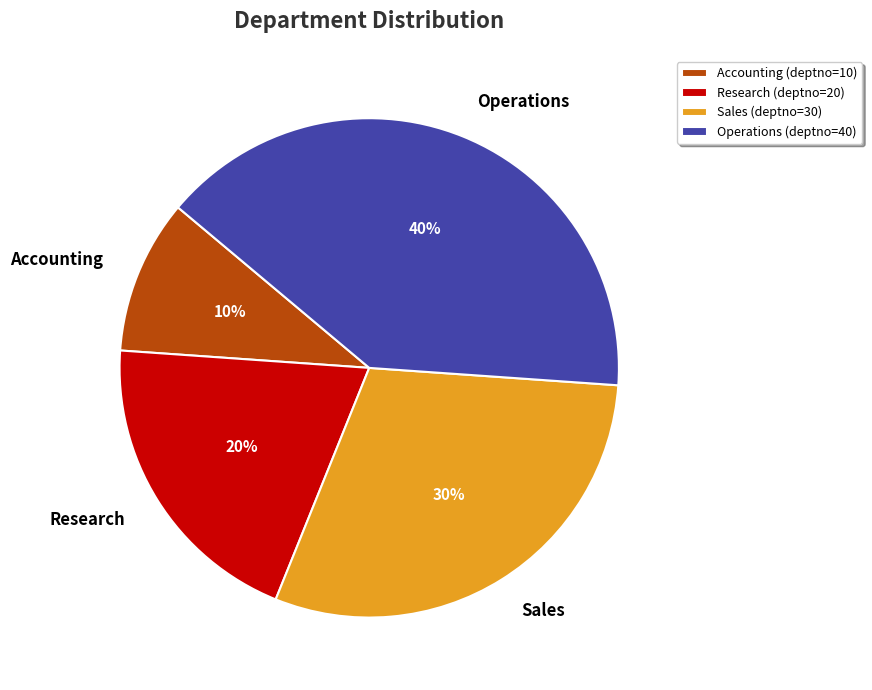

Is it true that Accounting is 1% of the pie?

False